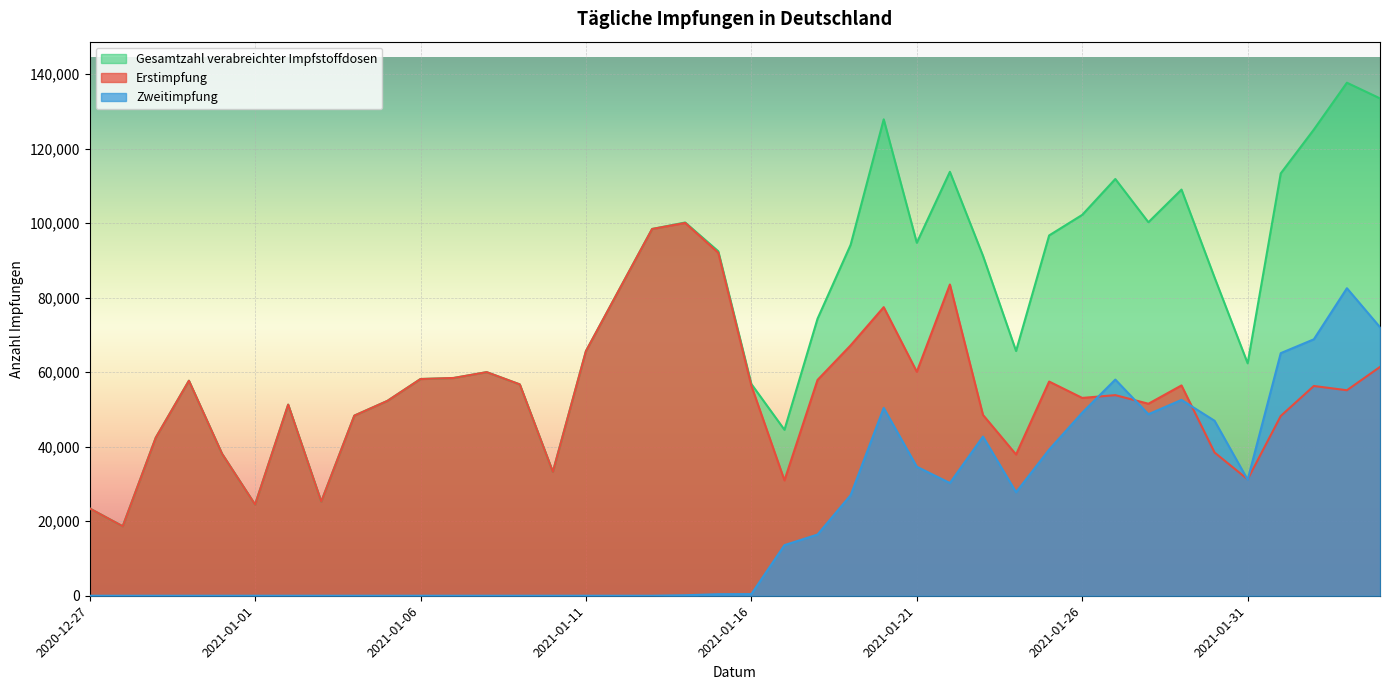

What is the difference between the maximum and minimum values in the Erstimpfung series?

81393